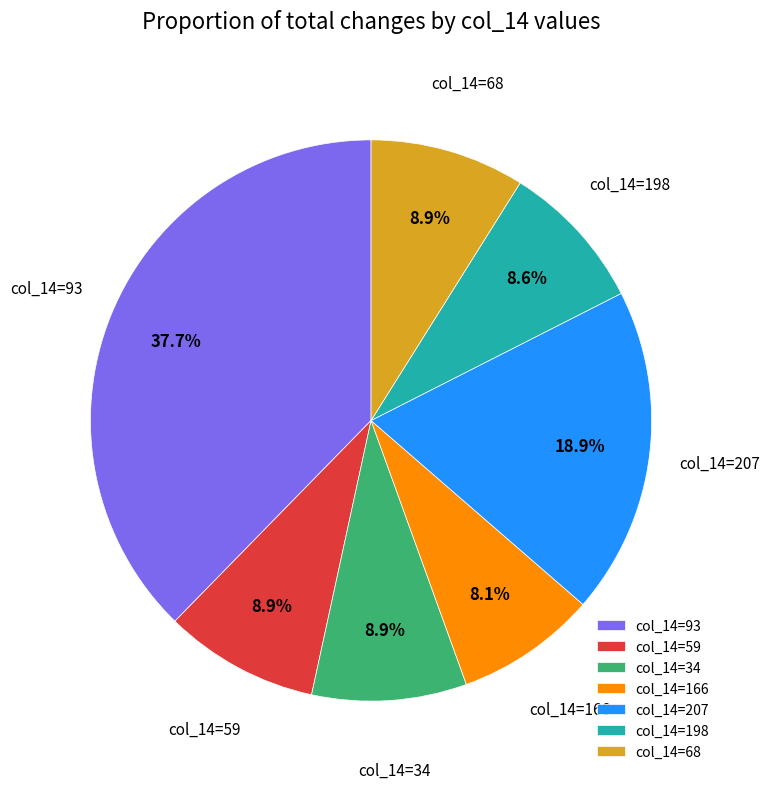

What percentage is NOT represented by col_14=68?

91.1%